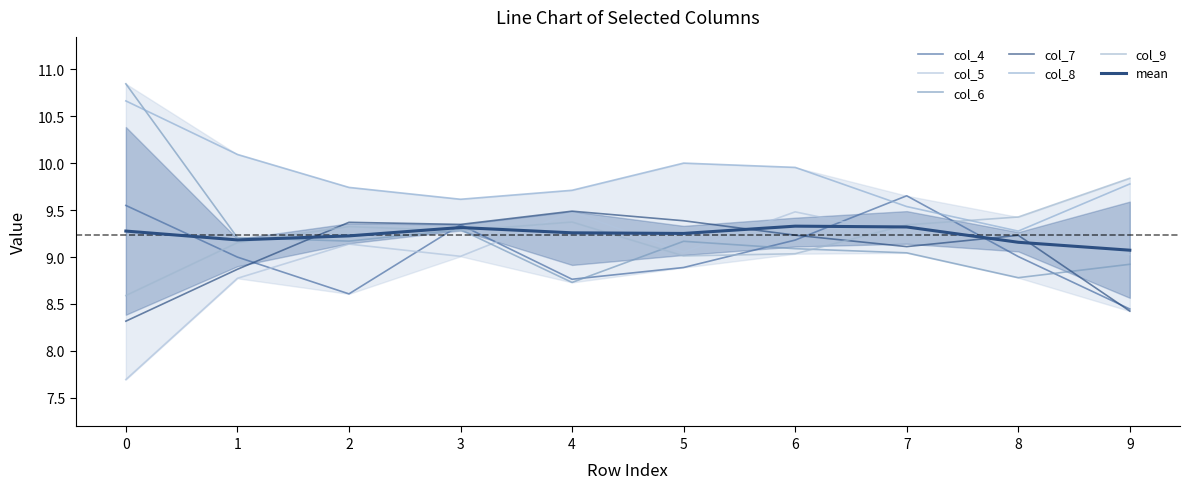

Reading left to right, extract all data points from this chart.

col_4: 9.6	9.0	8.6	9.3	8.8	8.9	9.2	9.7	9.0	8.4
col_5: 7.7	8.8	9.1	9.0	9.5	9.1	9.5	9.2	9.2	9.0
col_6: 10.8	9.2	9.2	9.3	8.7	9.2	9.1	9.0	8.8	8.9
col_7: 8.3	8.9	9.4	9.3	9.5	9.4	9.2	9.1	9.2	8.4
col_8: 10.7	10.1	9.7	9.6	9.7	10.0	10.0	9.5	9.3	9.8
col_9: 8.6	9.2	9.3	9.3	9.4	9.0	9.0	9.3	9.4	9.8